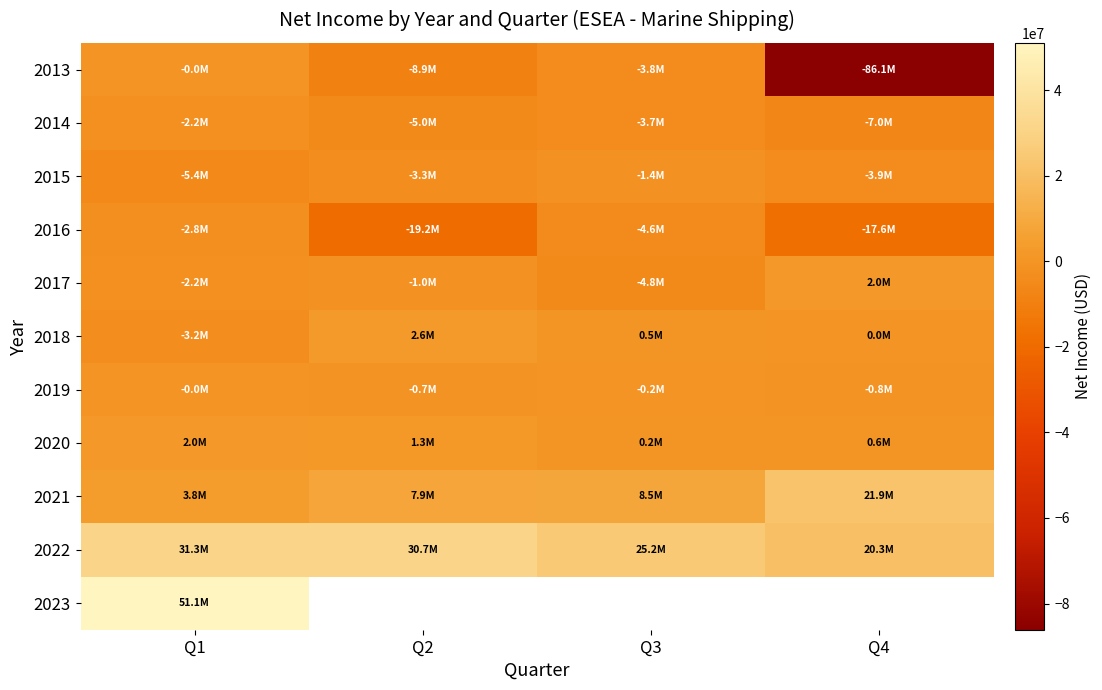

What is the difference between the maximum and minimum values in the 2014 series?

4739322.0